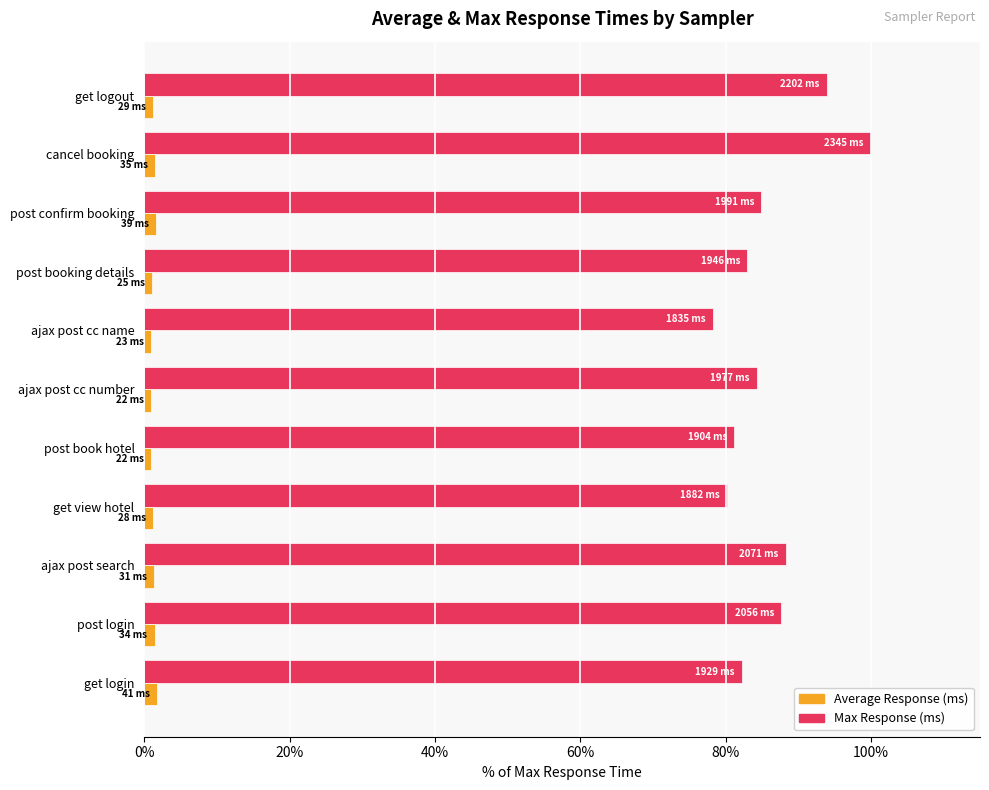

Which label corresponds to the largest value in the chart?

cancel booking